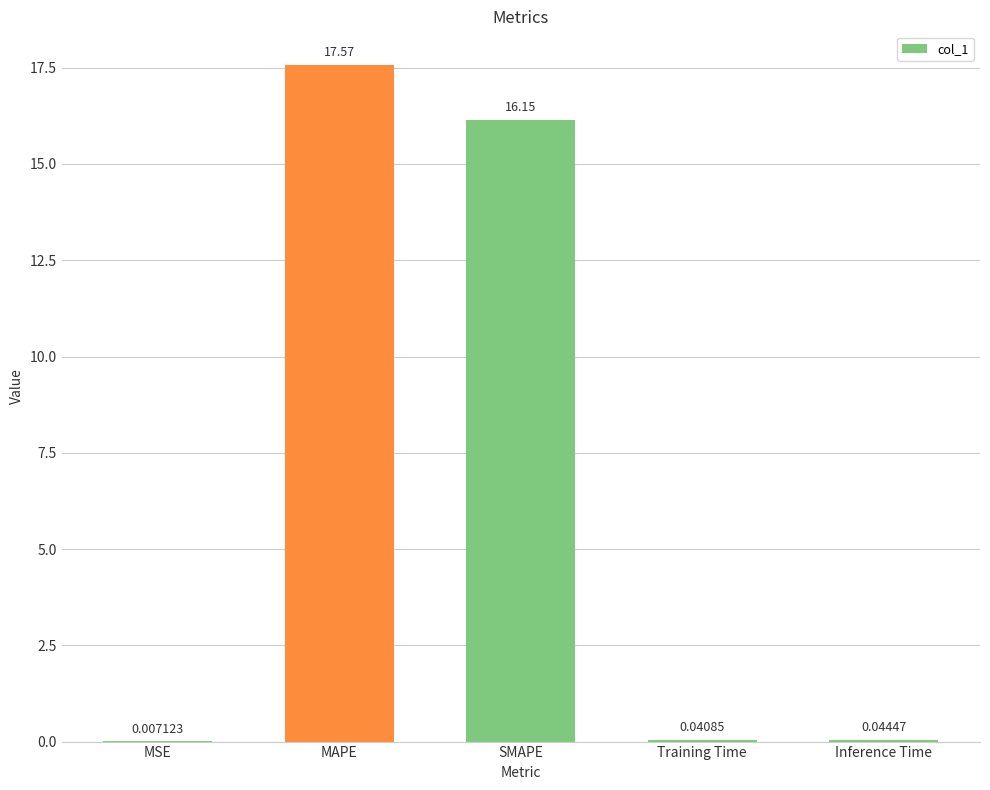

At which label is the value closest to 8?

Inference Time